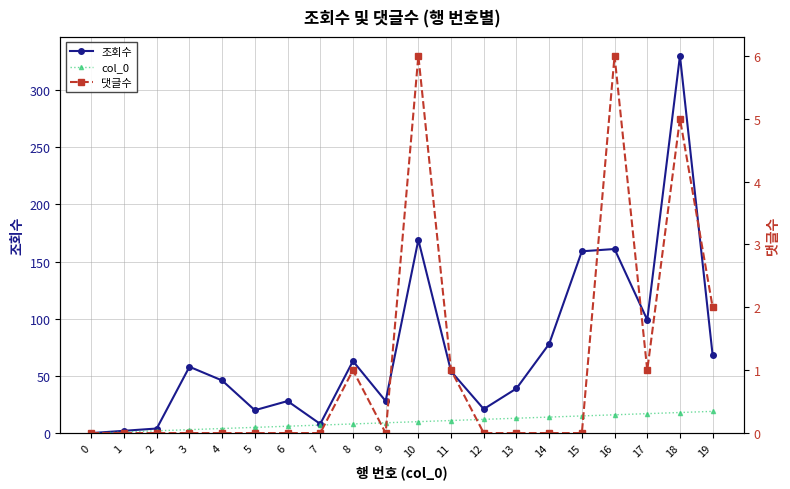

What is the greatest value displayed?

330